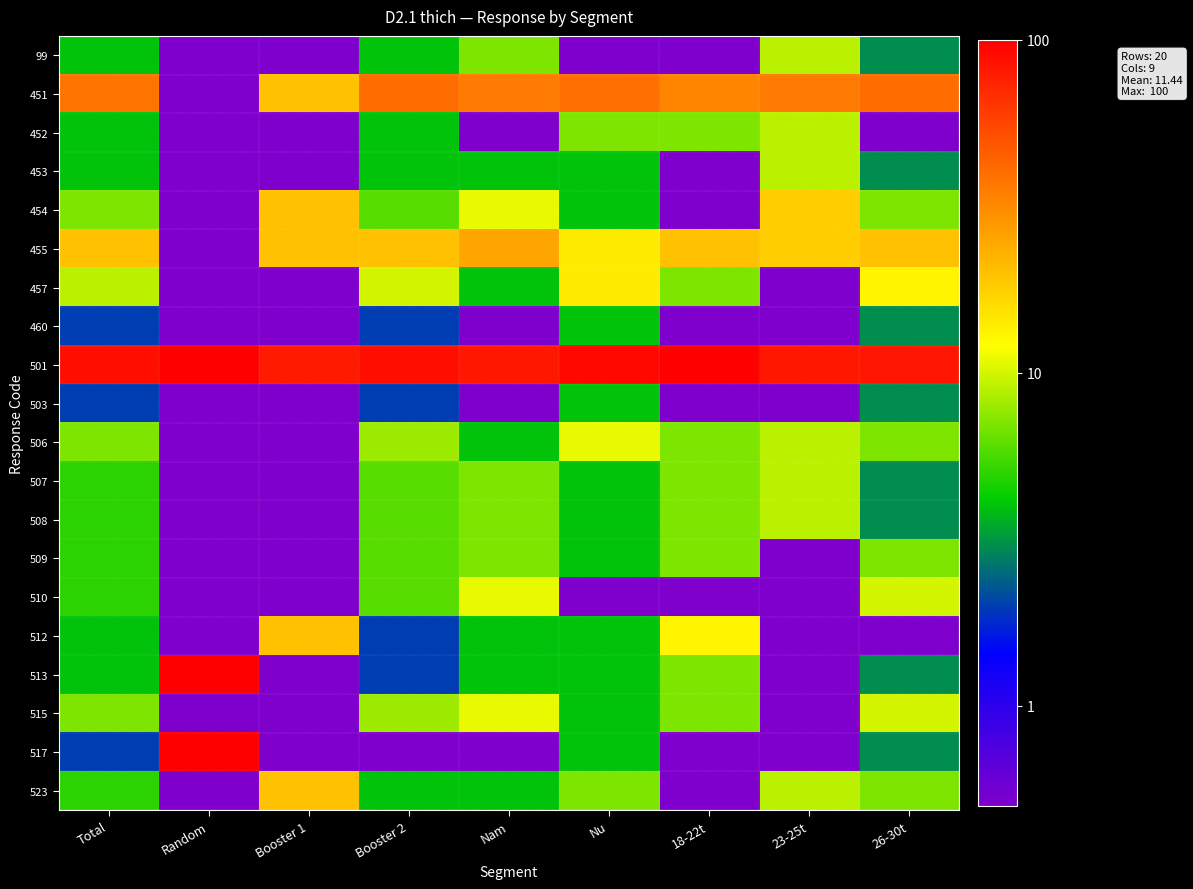

How many categories are shown in the chart?

9